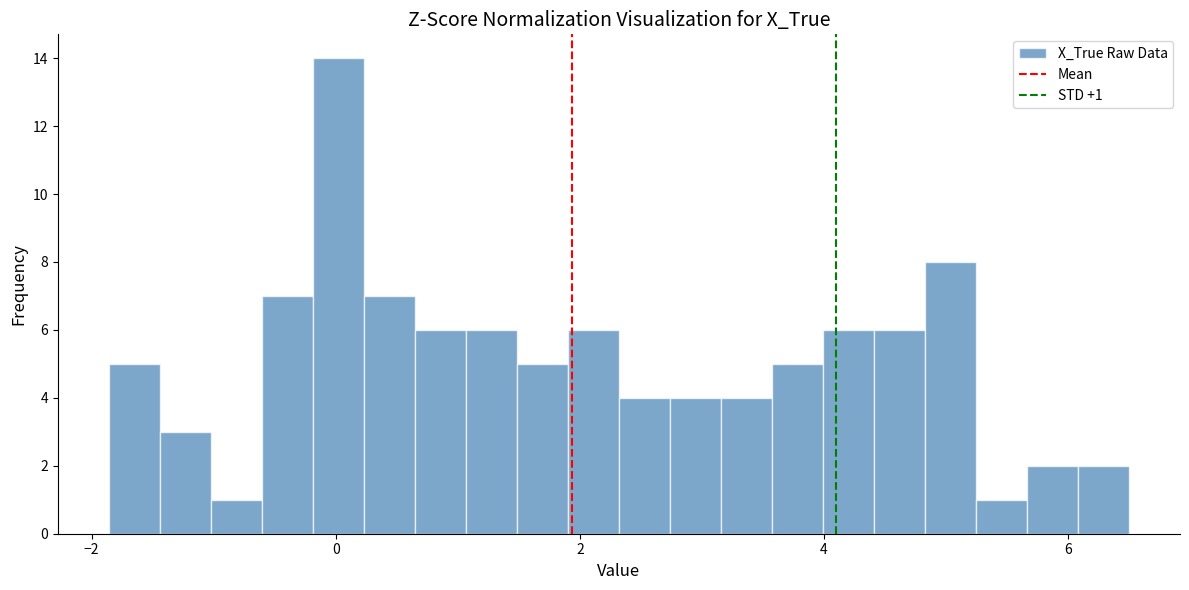

Around what value on the x-axis is the tallest bar? Give the approximate position of its centre, as read against the axis.

0.0